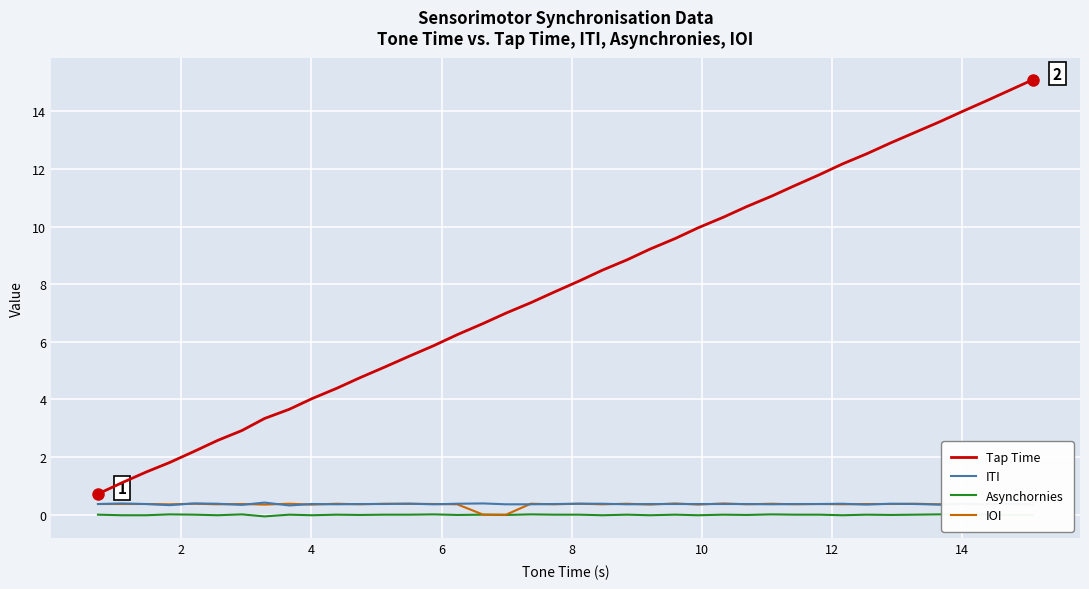

Which series has the largest total across all categories?

Tap Time